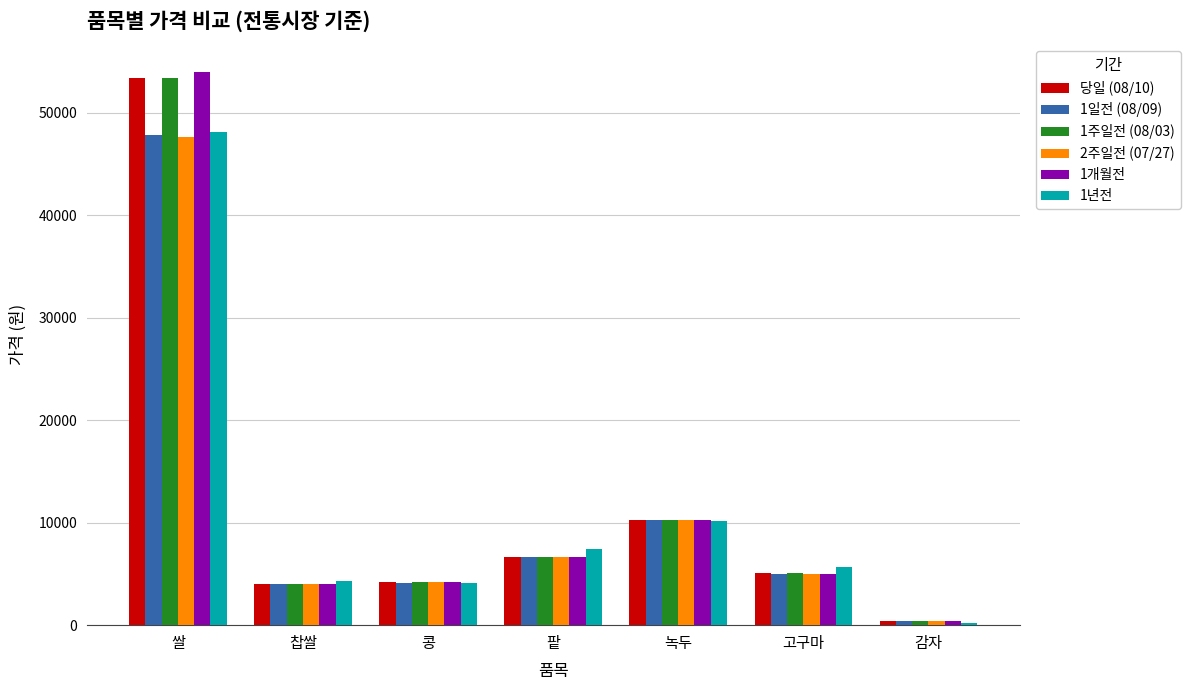

What is the sum of all 1주일전 (08/03) values?

83890